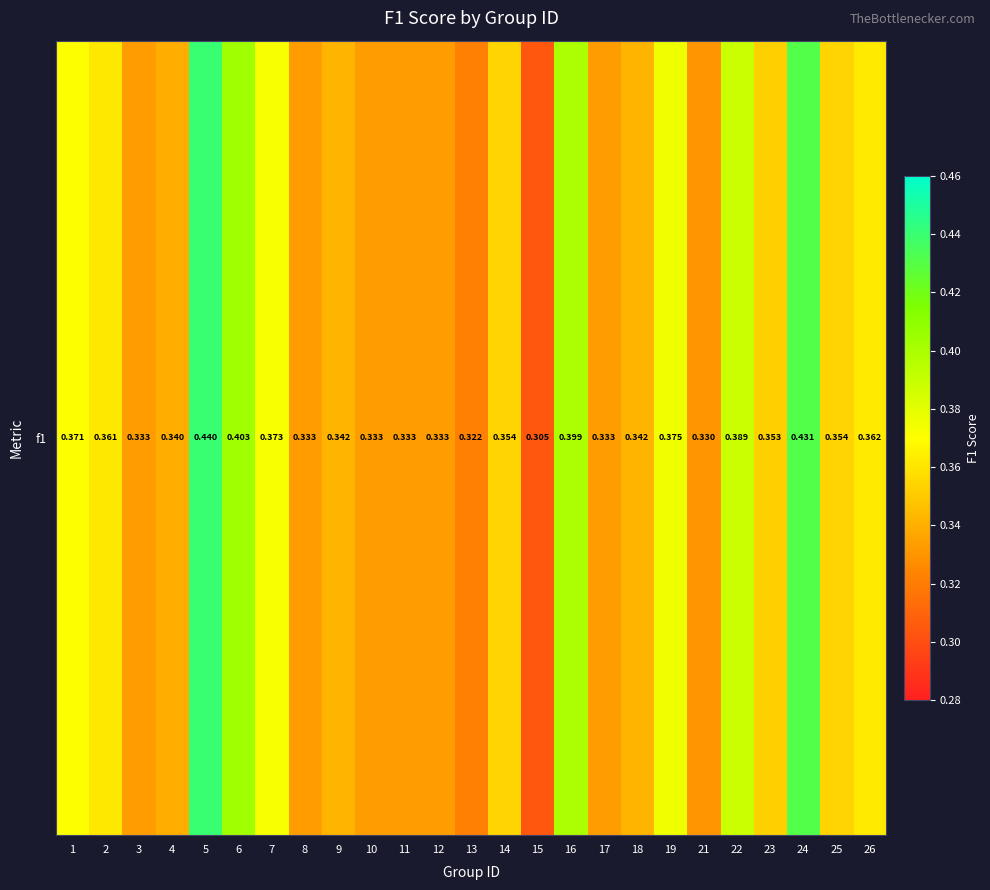

List the labels in order of value, smallest first.

15, 13, 21, 3, 8, 10, 11, 12, 17, 4, 18, 9, 23, 14, 25, 2, 26, 1, 7, 19, 22, 16, 6, 24, 5